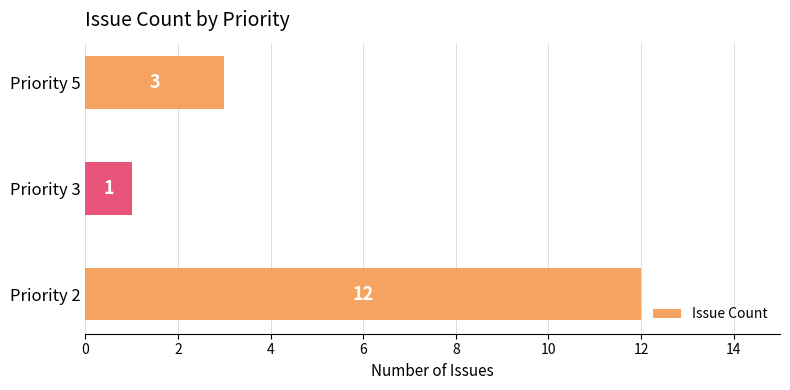

How many bars are there in total?

3